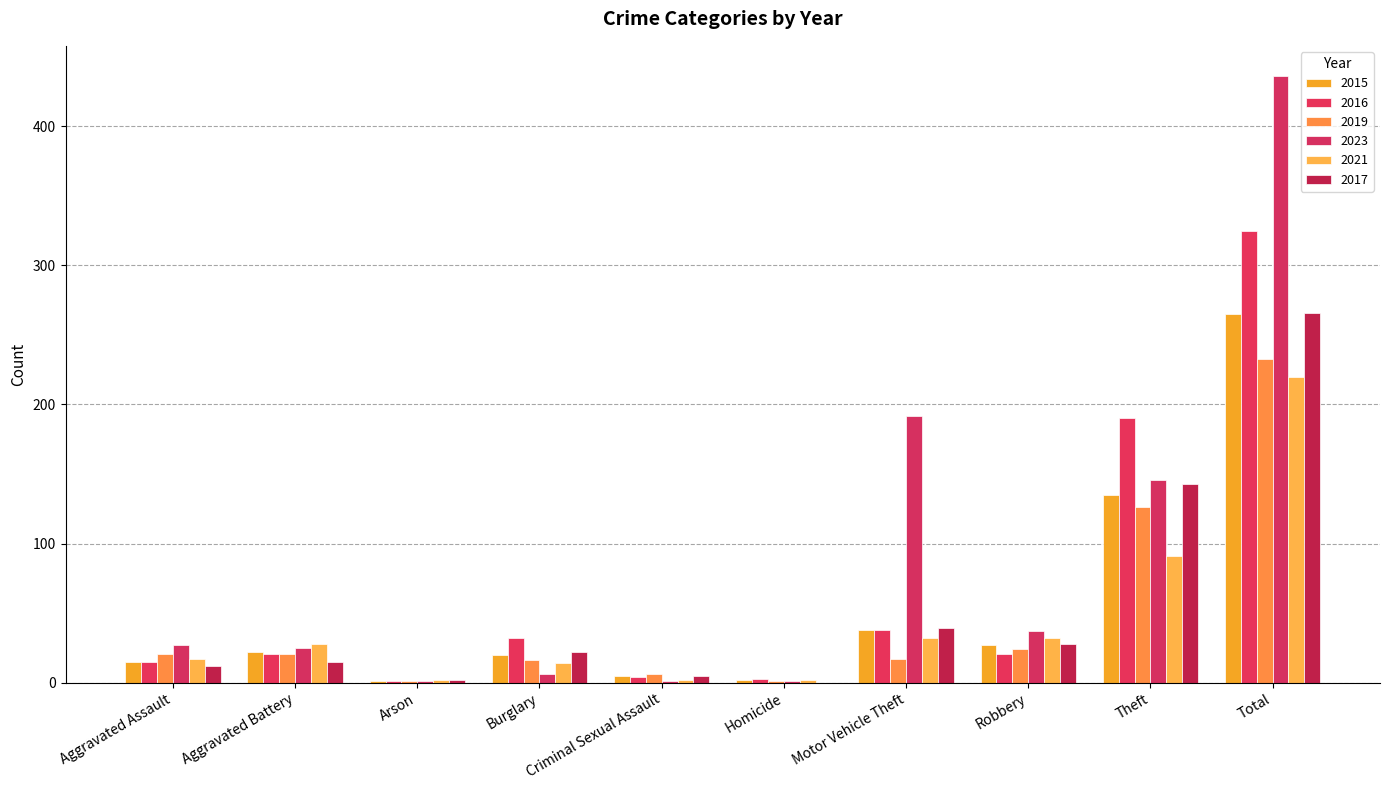

Are the bars horizontal?

No